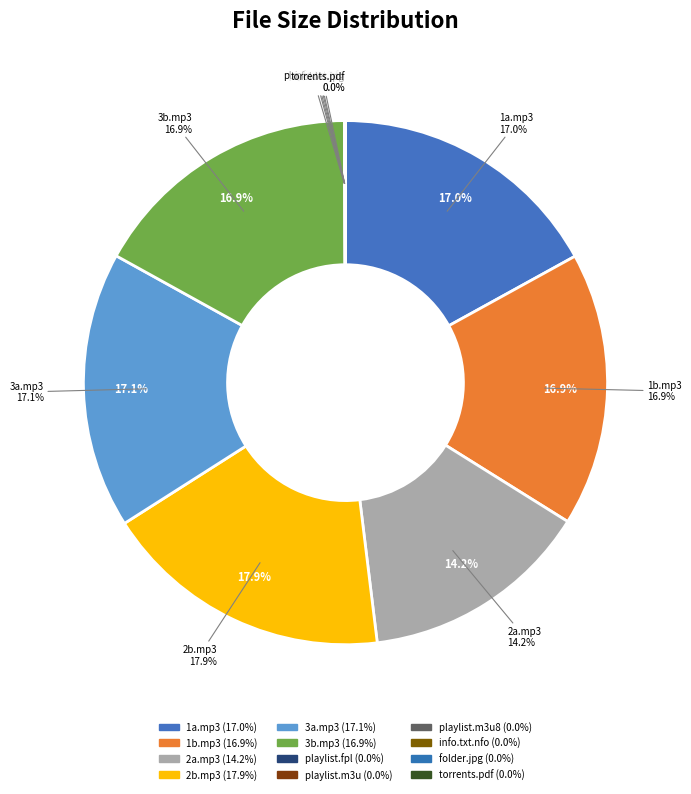

What percentage is NOT represented by Alex_Jones_Show_2010_11_29__2a.mp3?

85.8%